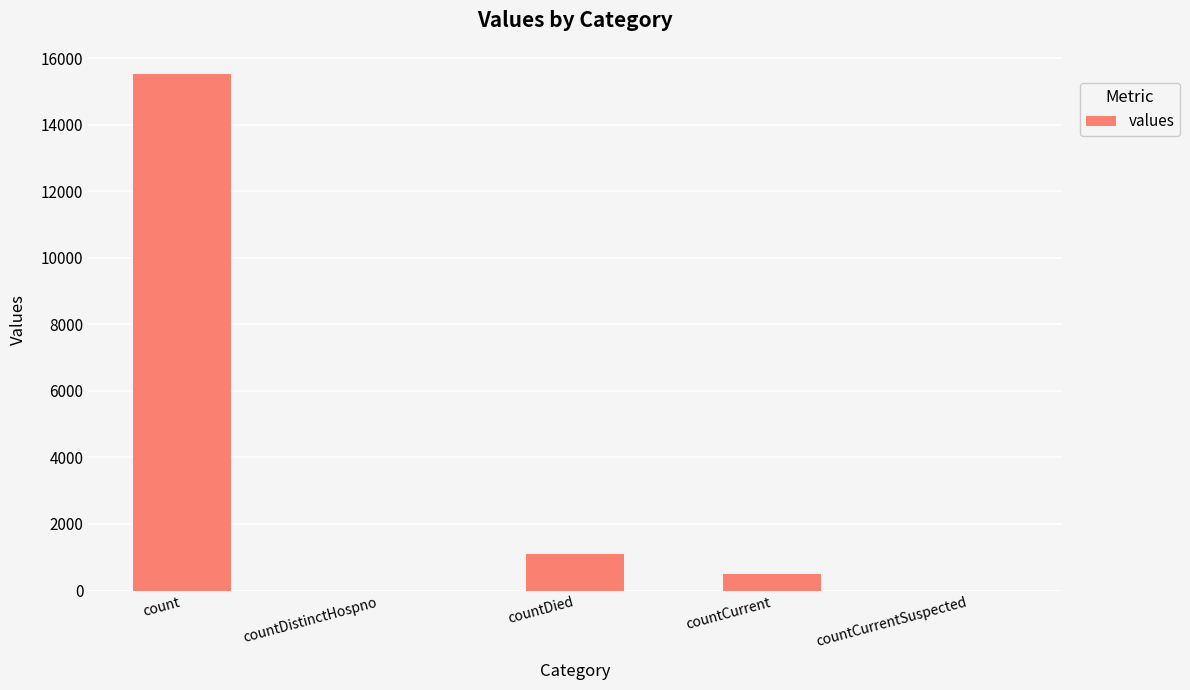

Reading right to left, transcribe all the data shown in this chart.

countCurrentSuspected=0	countCurrent=486	countDied=1083	countDistinctHospno=0	count=15532